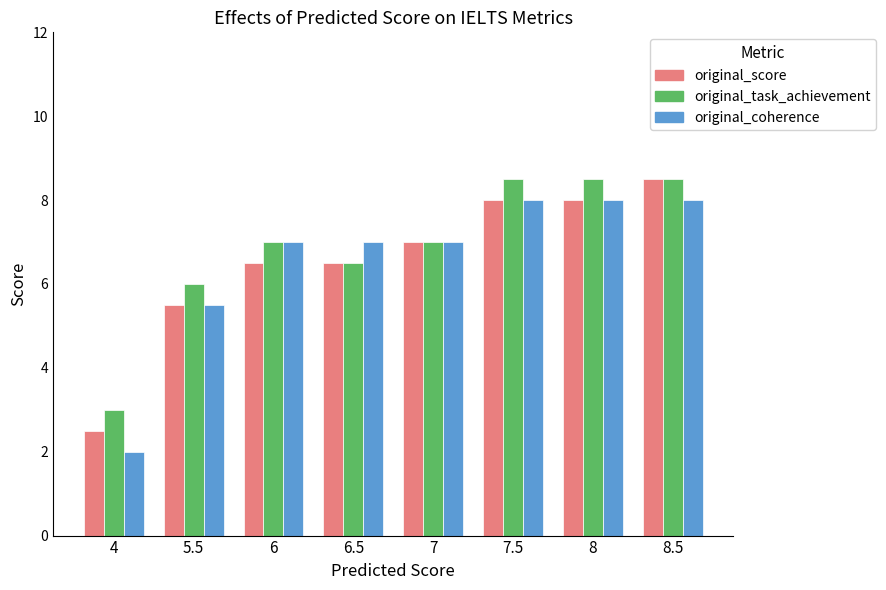

Count the number of data series in this chart.

3